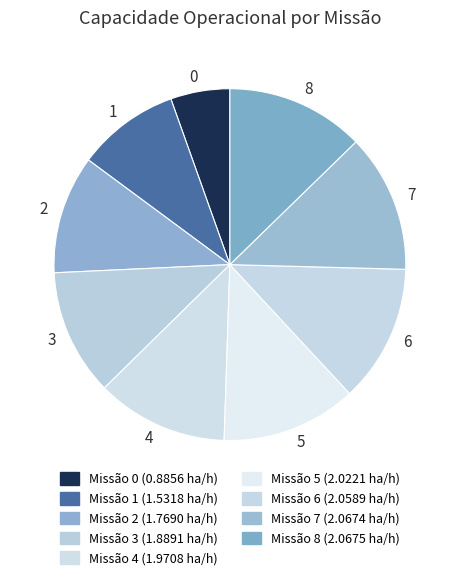

What is the ratio of the value at 3 to the value at 8?

0.9